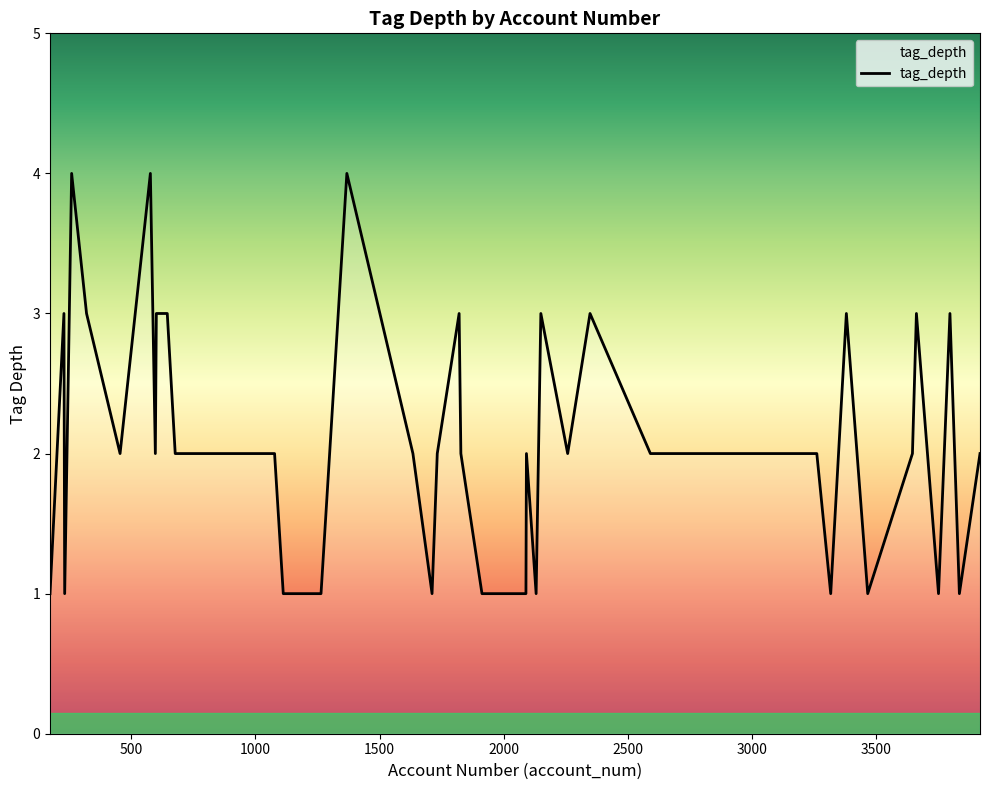

What is the greatest value displayed?

4